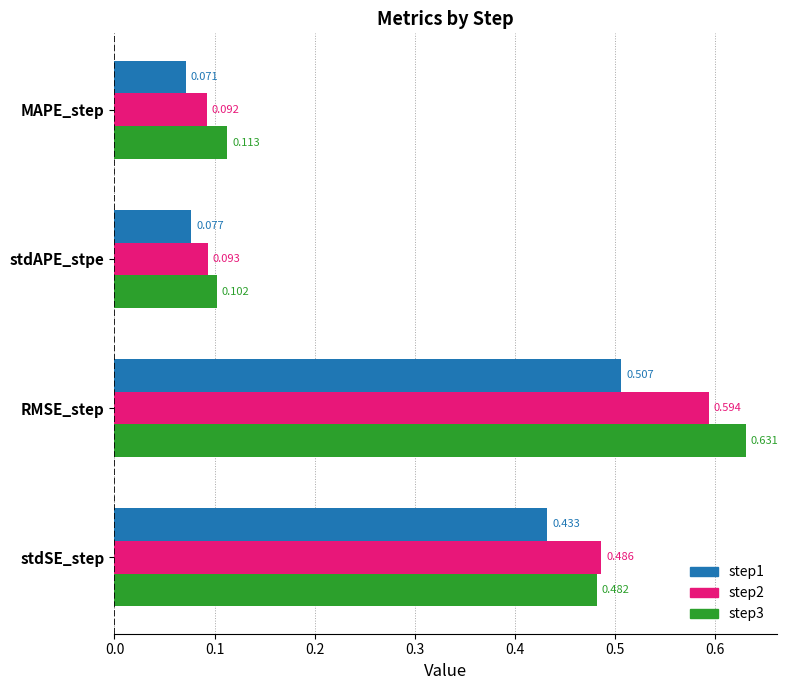

Which category has the highest value in the step2 series?

RMSE_step